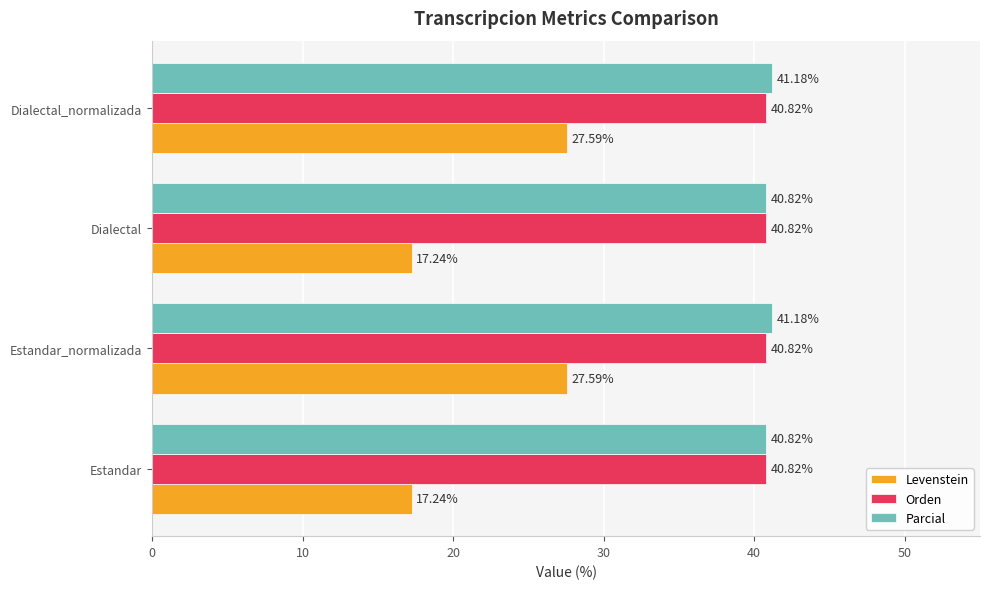

Is the value of Parcial at Estandar_normalizada greater than the value of Orden at Estandar_normalizada?

Yes